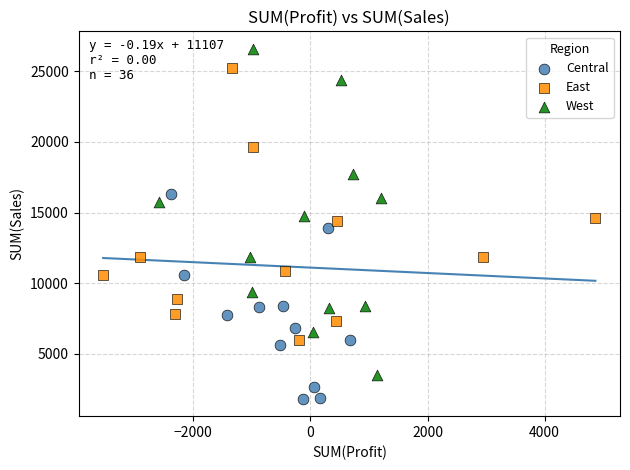

Which series has the widest spread of Y values?

West